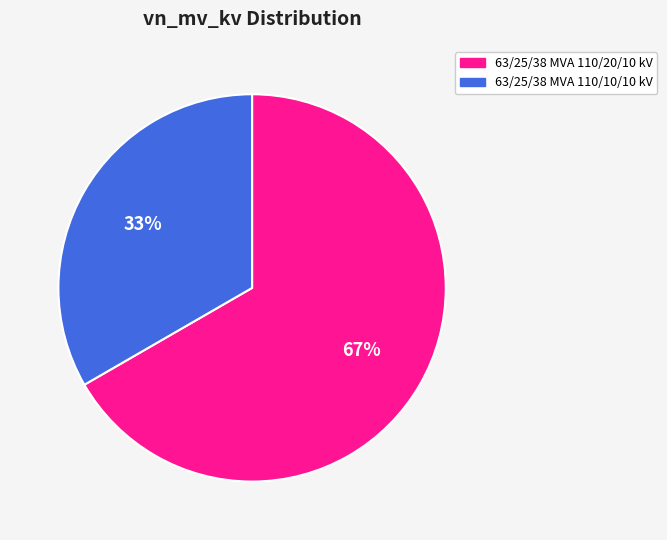

To the nearest percent, what is the combined percentage of 63/25/38 MVA 110/20/10 kV and 63/25/38 MVA 110/10/10 kV?

100%